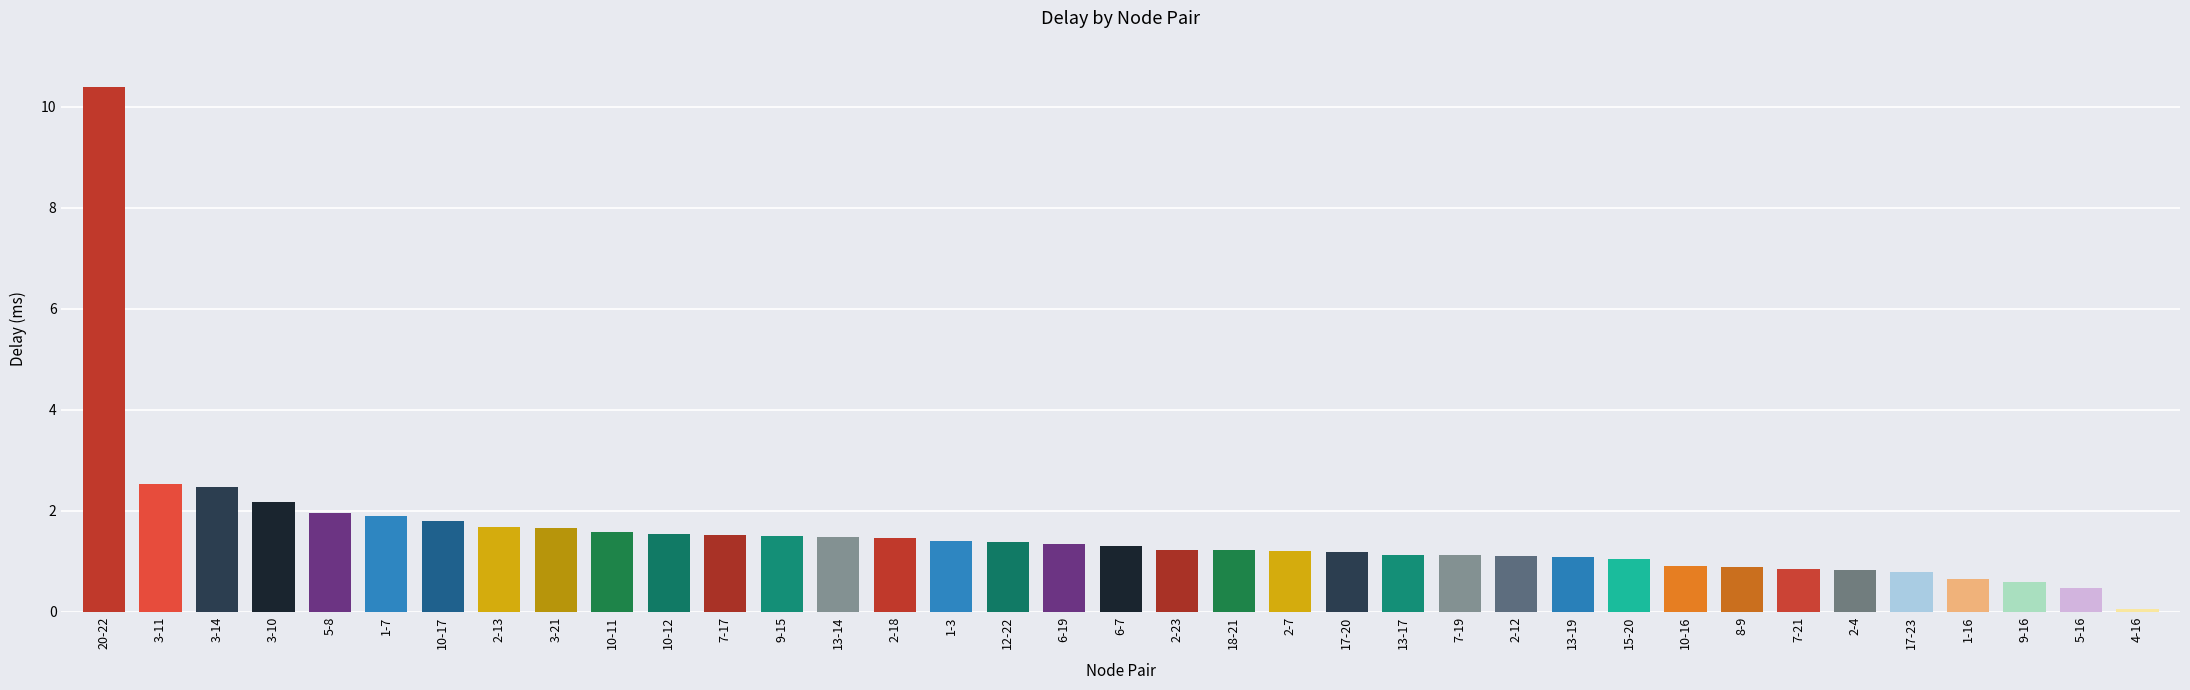

Which label corresponds to the largest value in the chart?

20-22